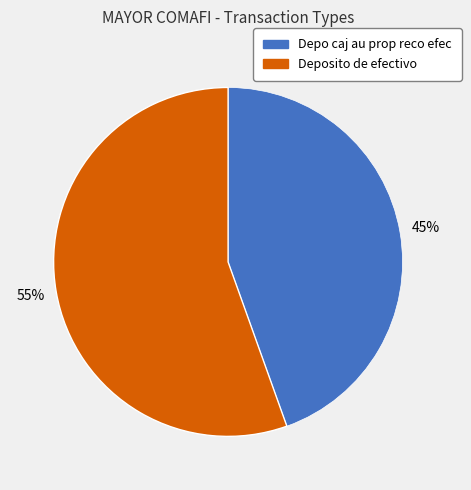

The Deposito de efectivo slice represents 66% of the pie. True or false?

False